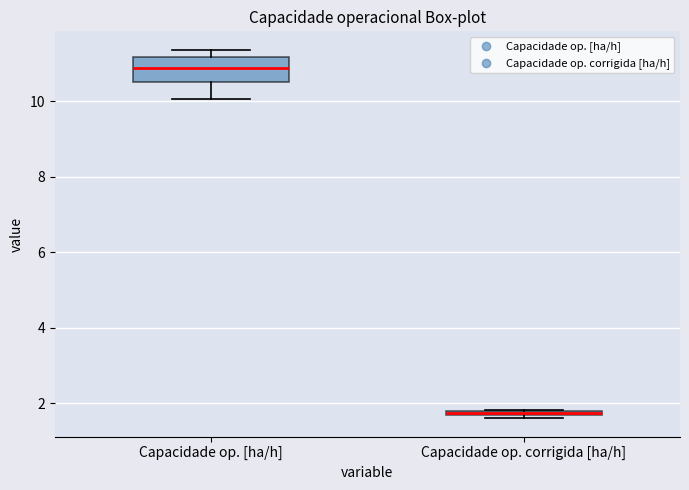

Which box's median line is the highest?

Capacidade op. [ha/h]